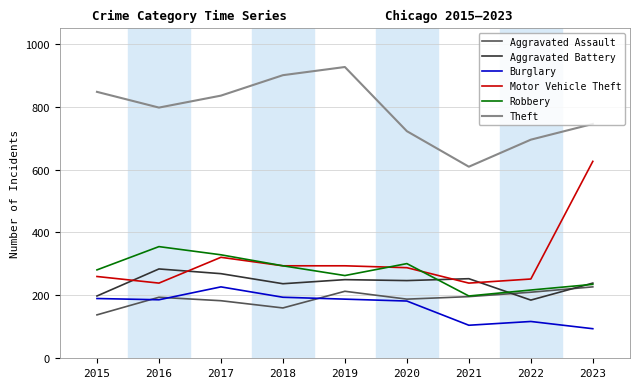

Count the number of categories in the chart.

9